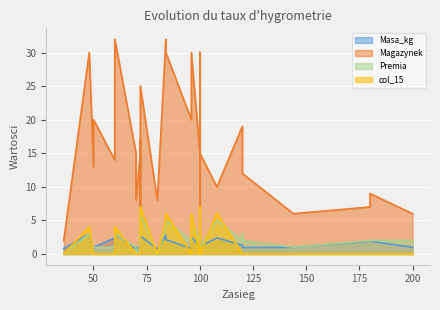

Rank the categories by Premia value from lowest to highest.

100, 36, 80, 70, 60, 50, 100, 72, 70, 72, 72, 60, 72, 100, 50, 72, 144, 144, 72, 120, 180, 180, 96, 200, 100, 120, 72, 100, 72, 120, 100, 60, 48, 100, 84, 108, 96, 84, 100, 72